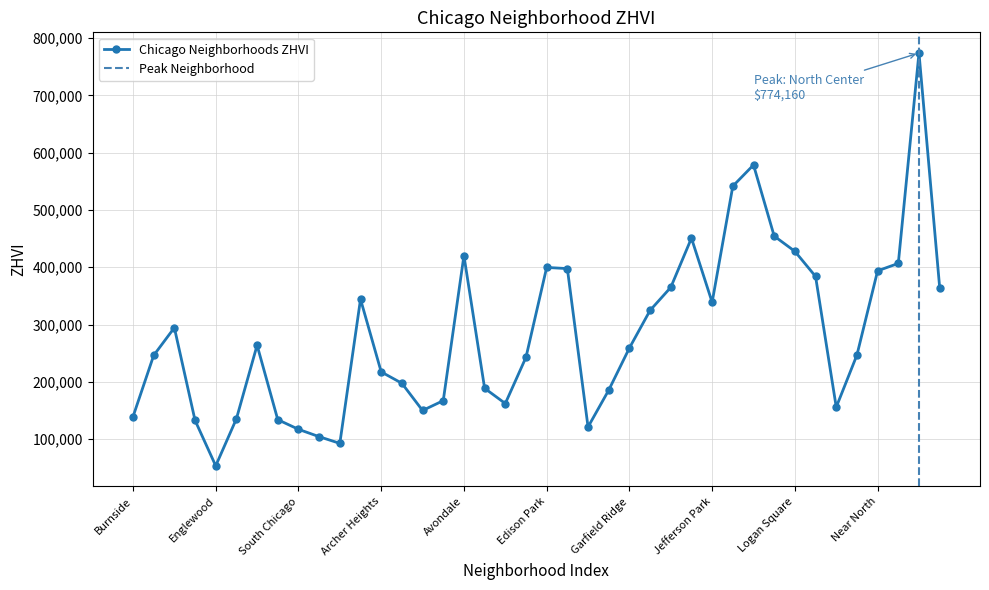

What is the difference between the second highest and minimum values?

525256.8